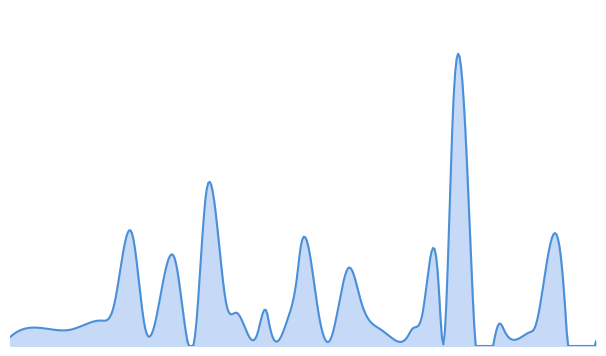

How many lines are shown in the chart?

1